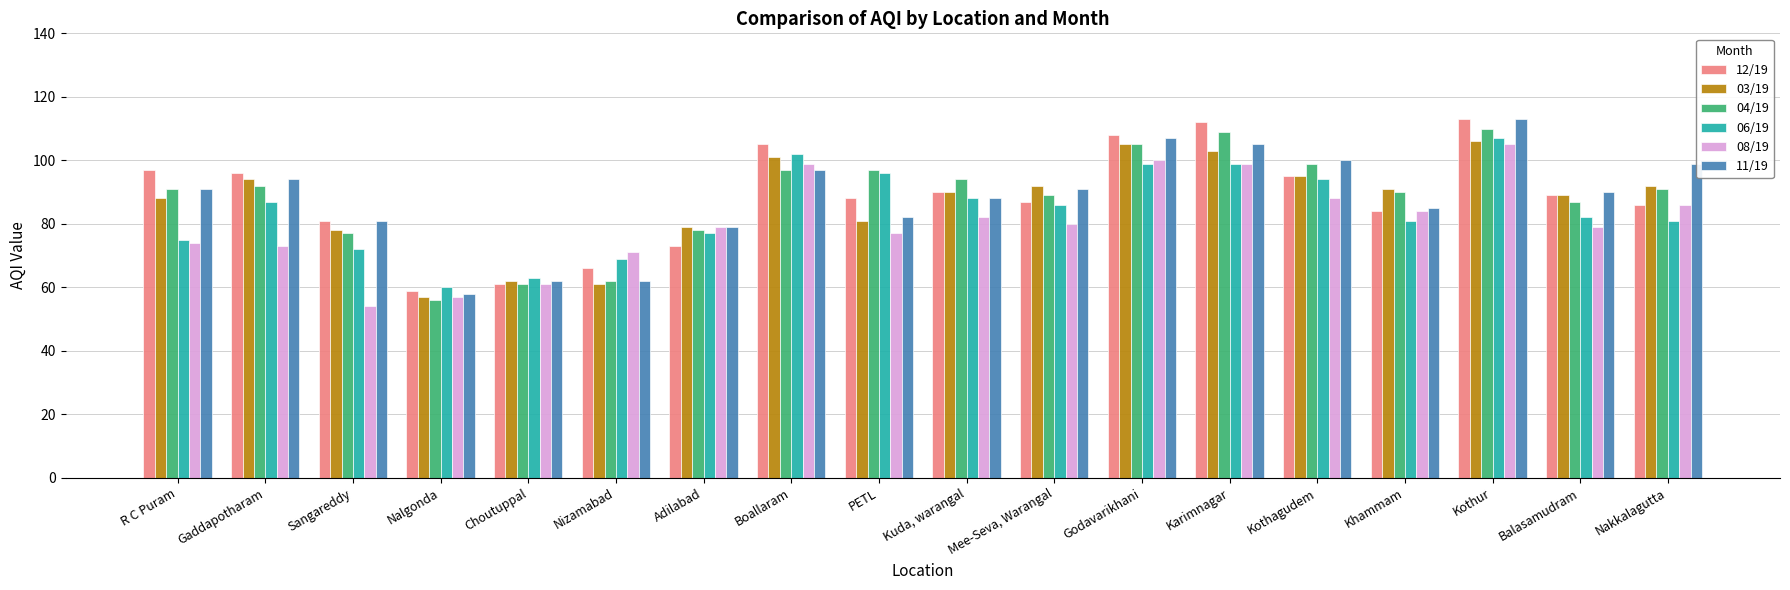

What is the total value across all series at Mee-Seva, Warangal?

525